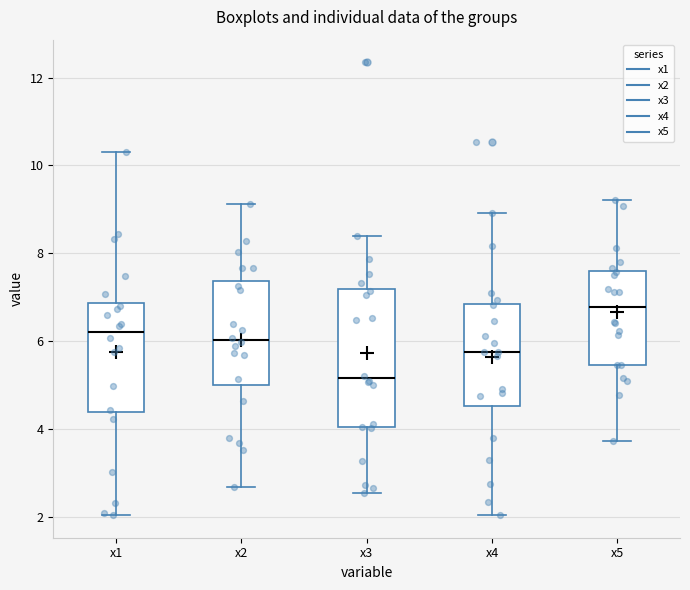

Where is the upper edge of the box for x5 on the y-axis? The values are not printed on the chart, so give them approximately, as read against the axis.

7.6